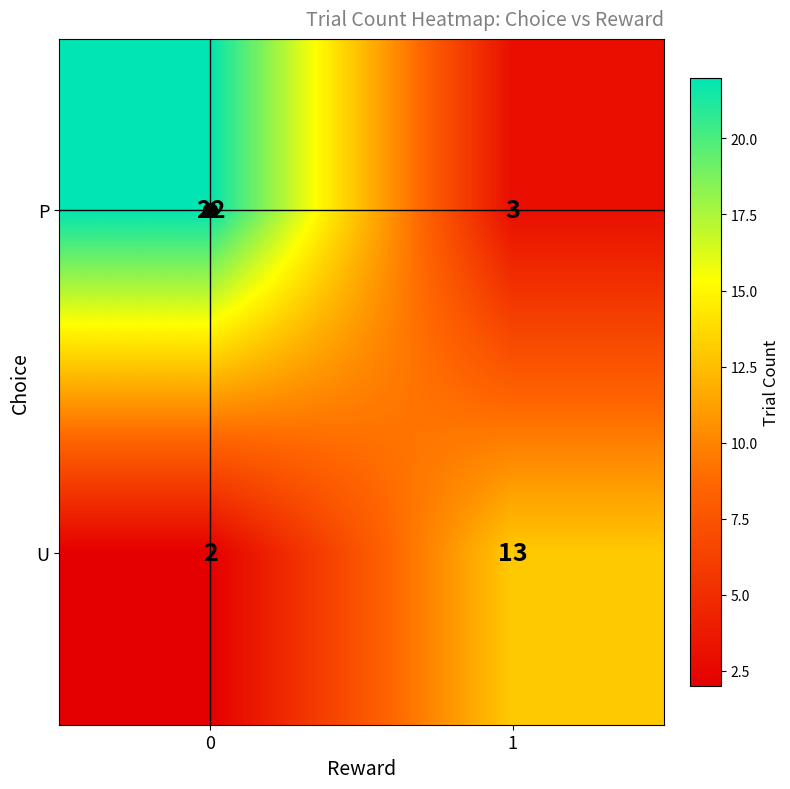

The value of P at 1 is 3. True or false?

True